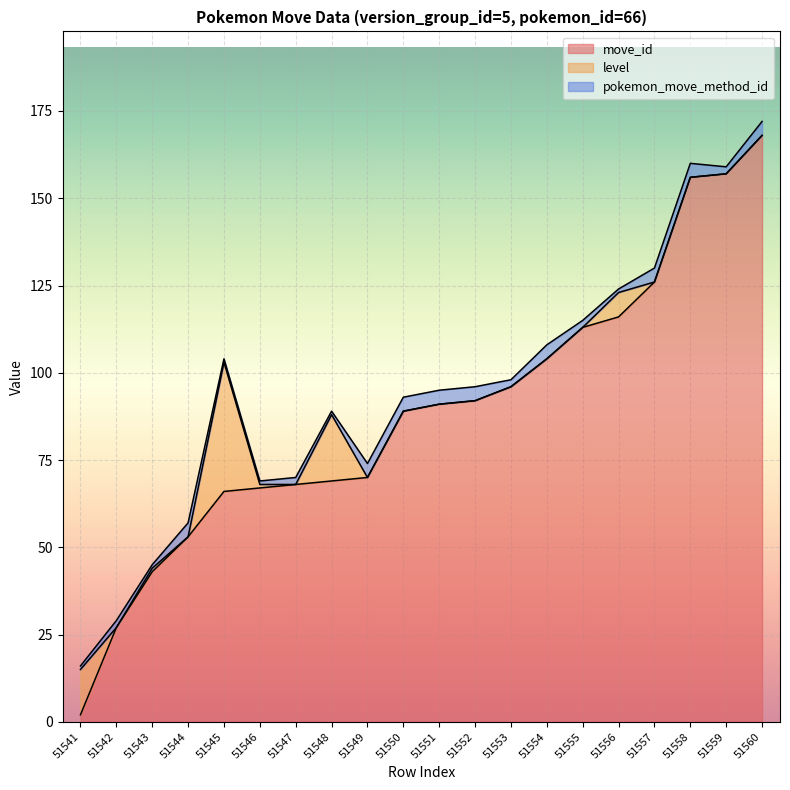

True or false: pokemon_move_method_id and level intersect in this chart.

True